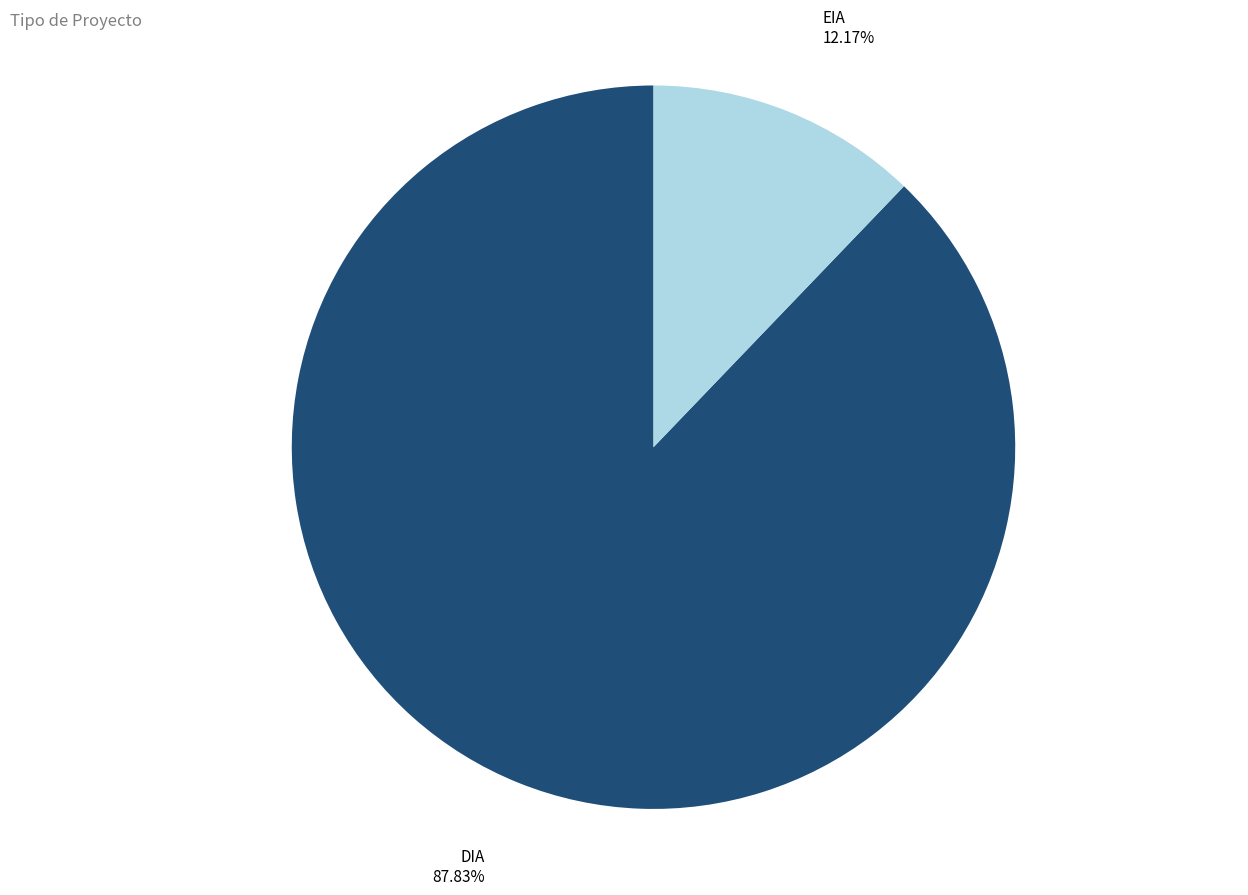

To the nearest percent, what percentage of the pie is DIA?

88%